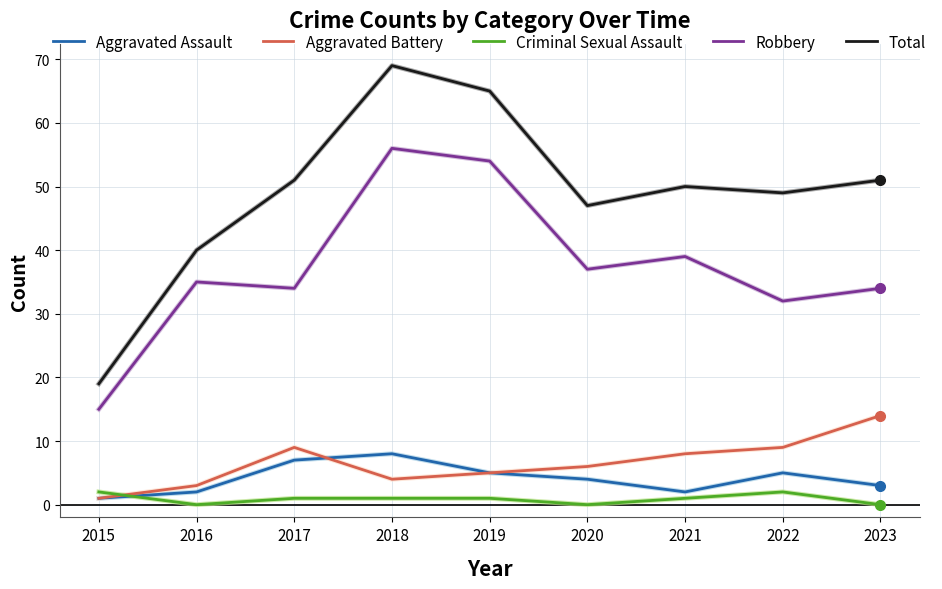

True or false: Aggravated Assault and Total cross at least once.

False